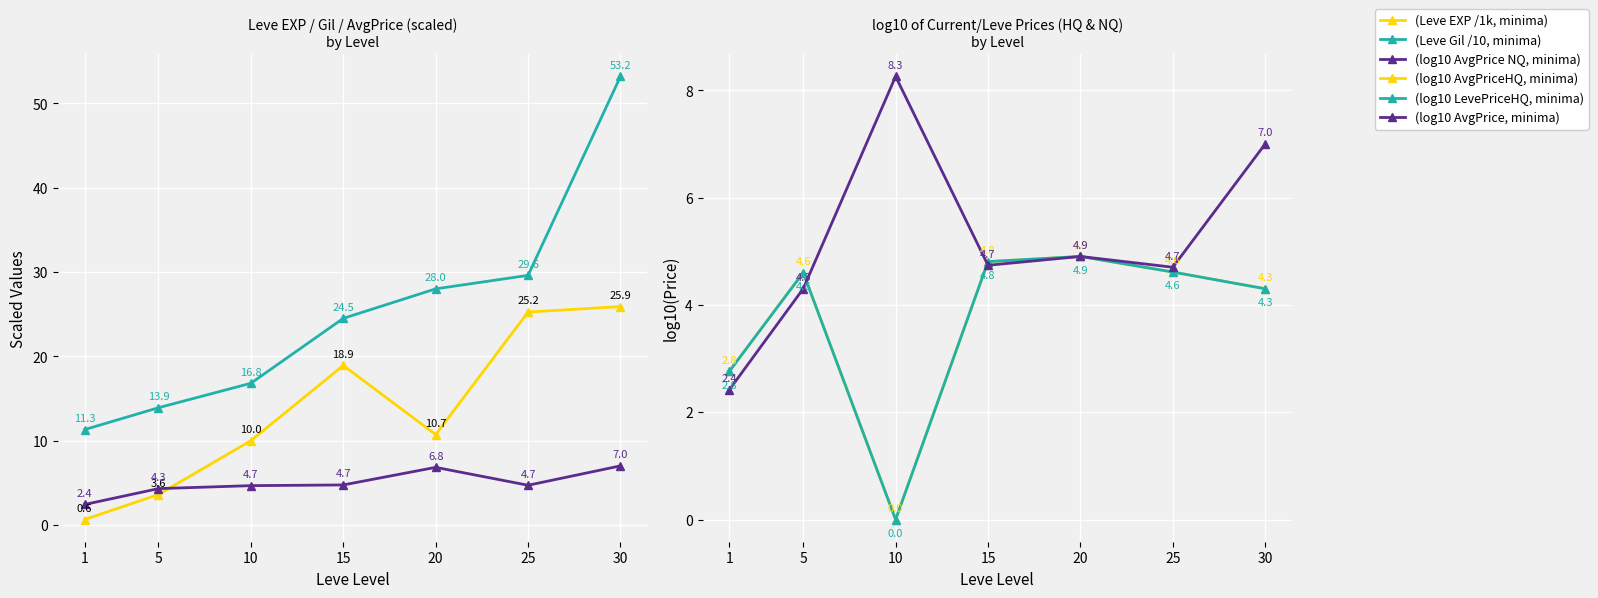

What is the difference between the second highest and minimum values in the (Leve Gil /10, minima) series?

18.3